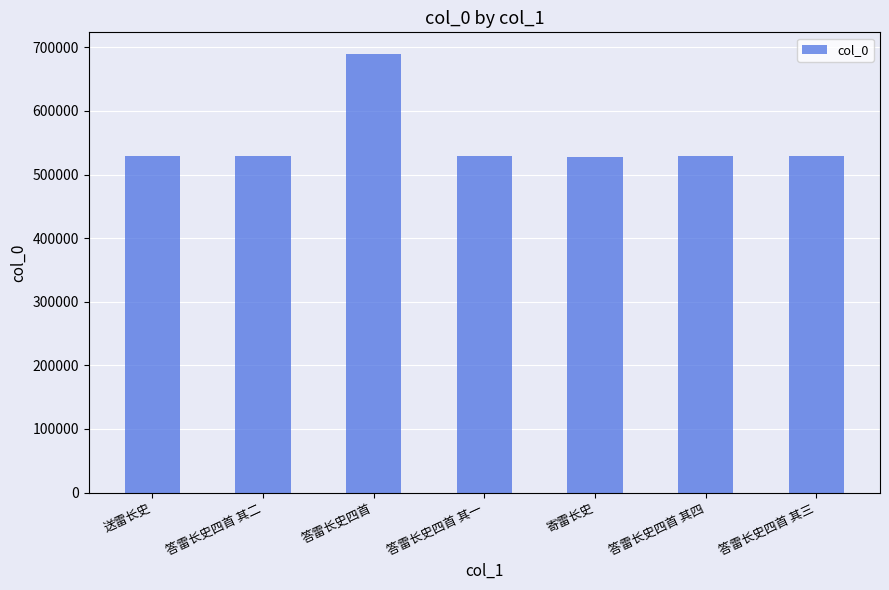

The chart shows a value of 334868 at 答雷长史四首. True or false?

False